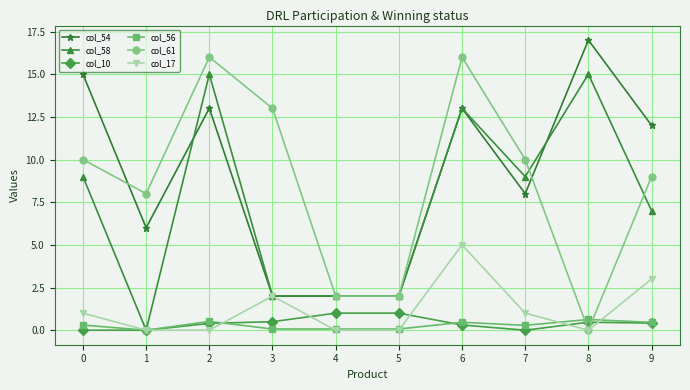

The col_58 series shows 9.0 at 7. True or false?

True